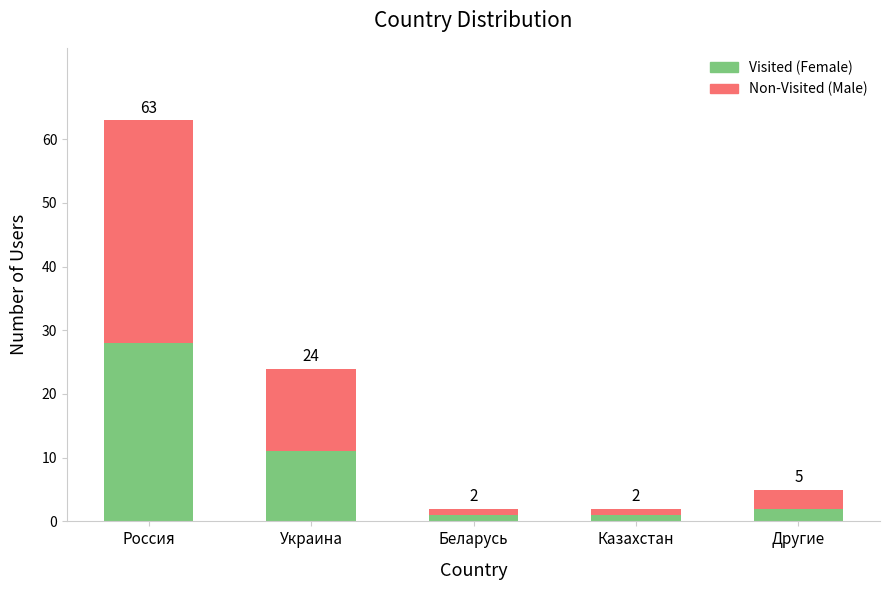

What is the difference between the maximum and second lowest values in the Visited (Female) series?

27